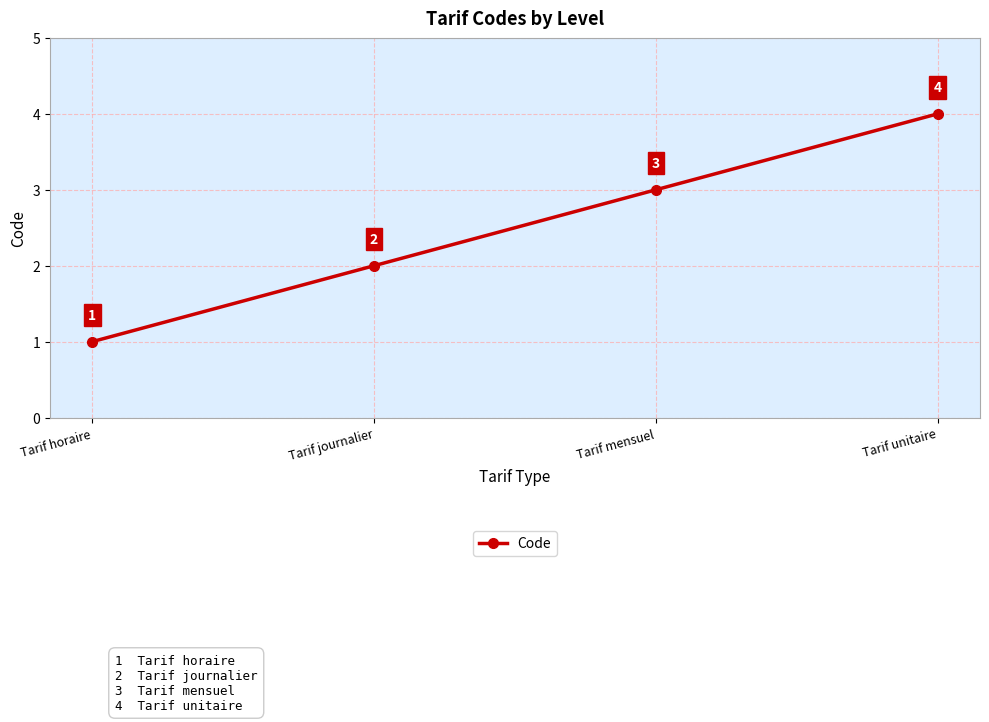

What is the difference between the second highest and second lowest values?

1